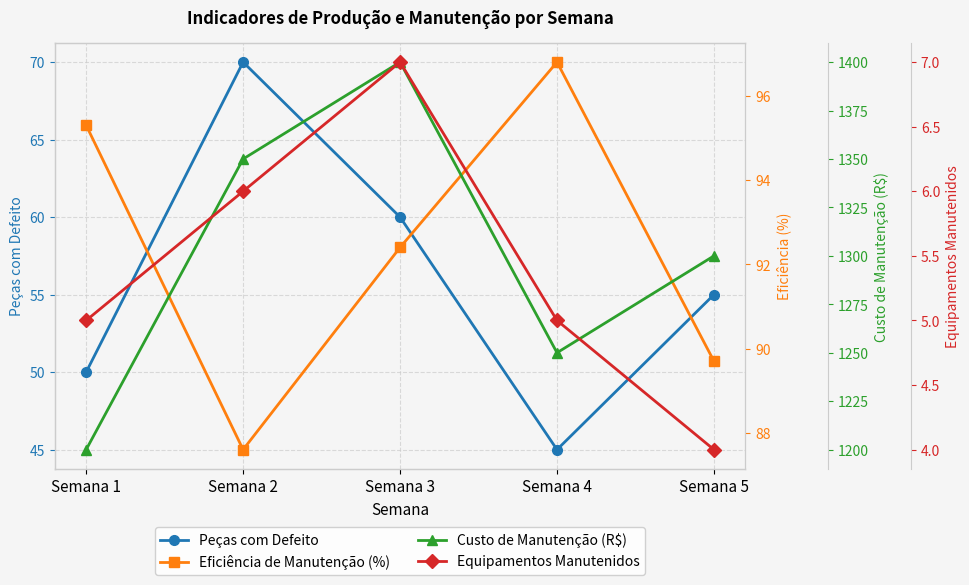

What is the sum of all Peças com Defeito values?

280